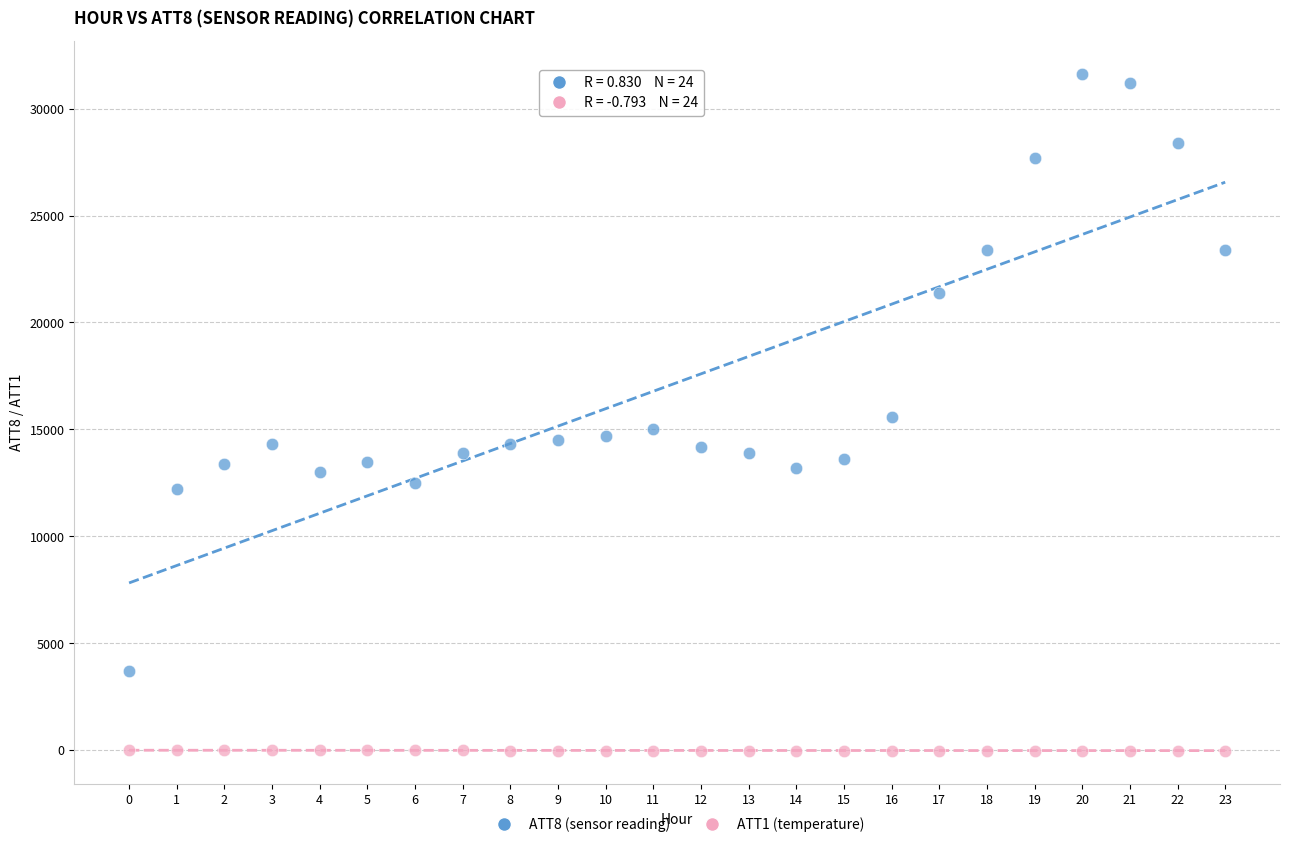

Across all data points, what is the range of Y values (max minus min)?

31610.0